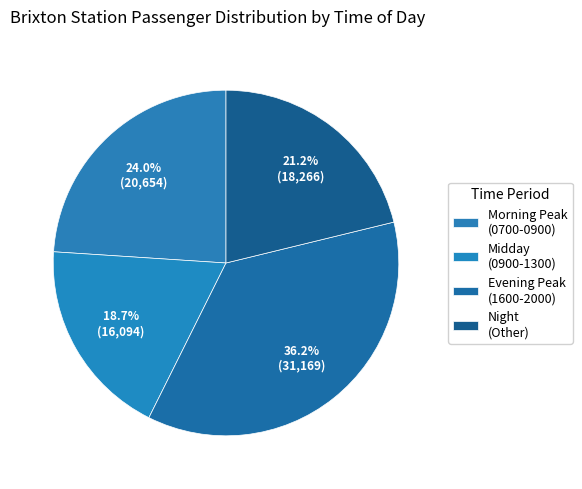

Count the number of slices in the pie.

4